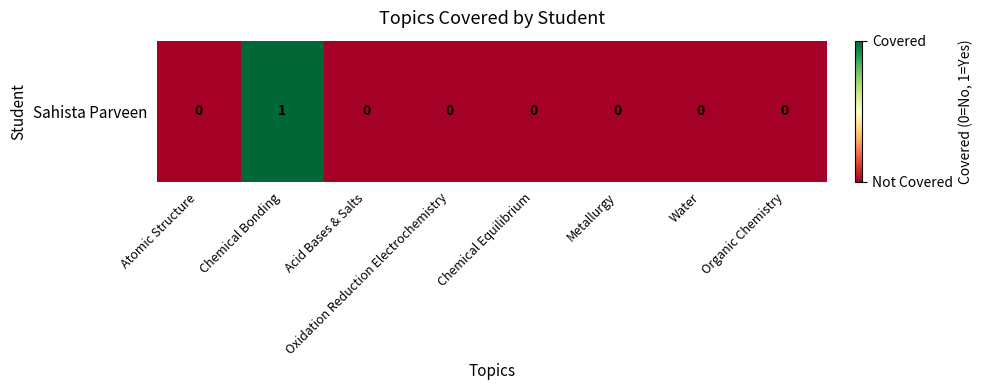

At which category does the chart reach its peak across all series?

Chemical Bonding